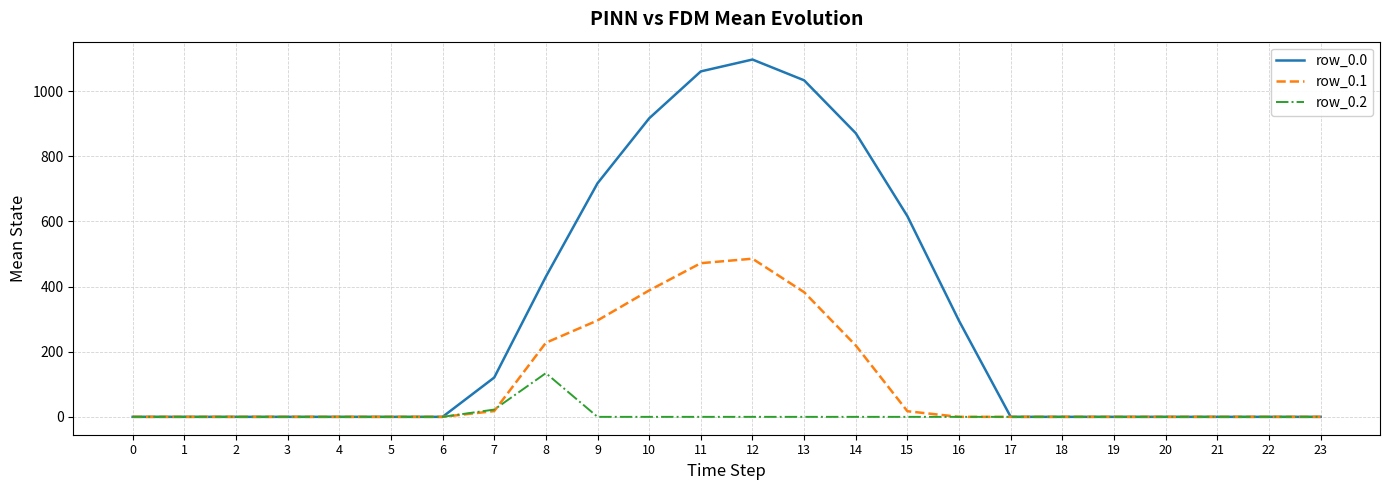

The value of row_0.2 at 19 is 0.0. True or false?

True